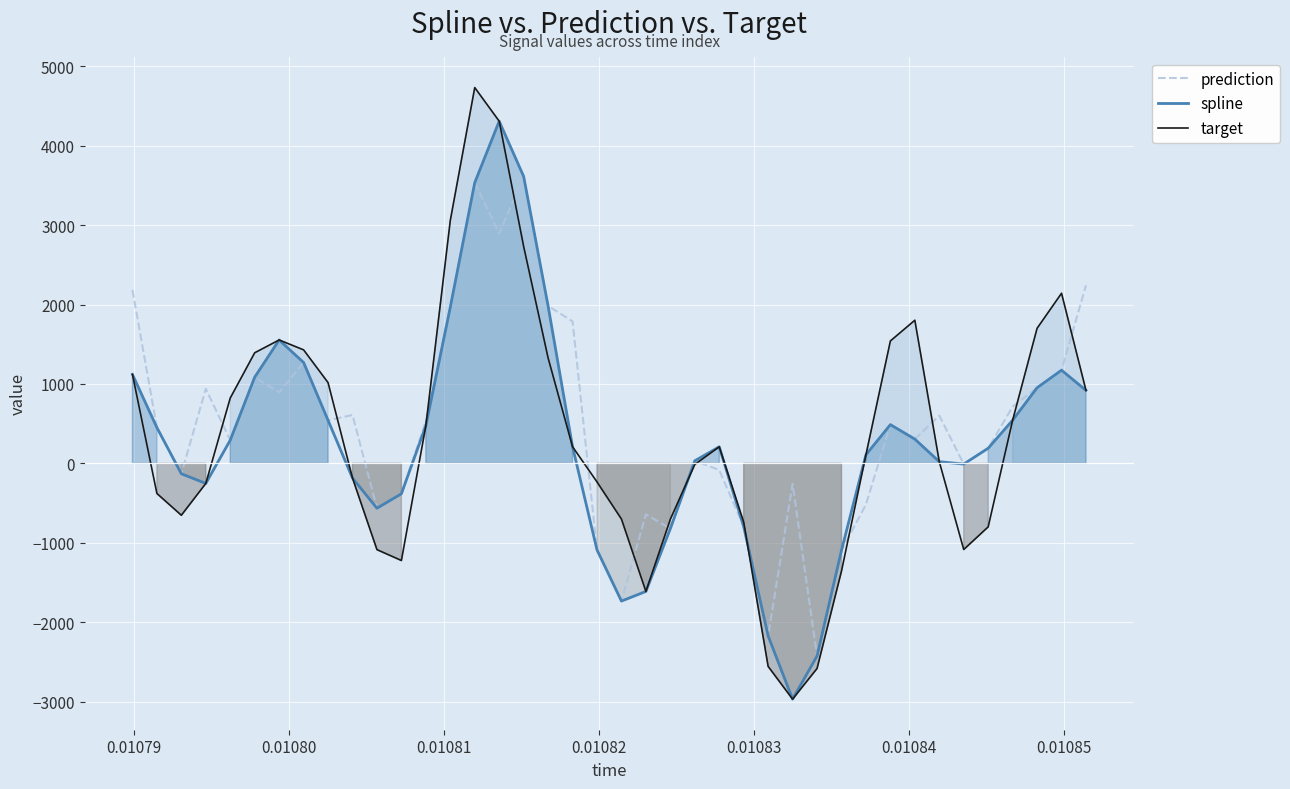

What are all the series names shown in the legend?

prediction, spline, target